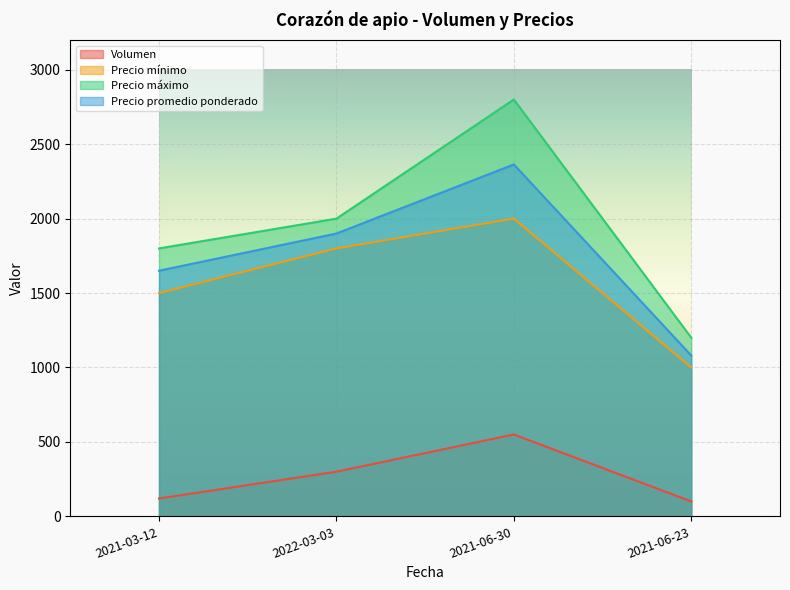

Reading right to left, what are all the values shown in this chart?

Volumen: 2021-06-23=100	2021-06-30=550	2022-03-03=300	2021-03-12=120
Precio mínimo: 2021-06-23=1000	2021-06-30=2000	2022-03-03=1800	2021-03-12=1500
Precio máximo: 2021-06-23=1200	2021-06-30=2800	2022-03-03=2000	2021-03-12=1800
Precio promedio ponderado: 2021-06-23=1080	2021-06-30=2364	2022-03-03=1900	2021-03-12=1650